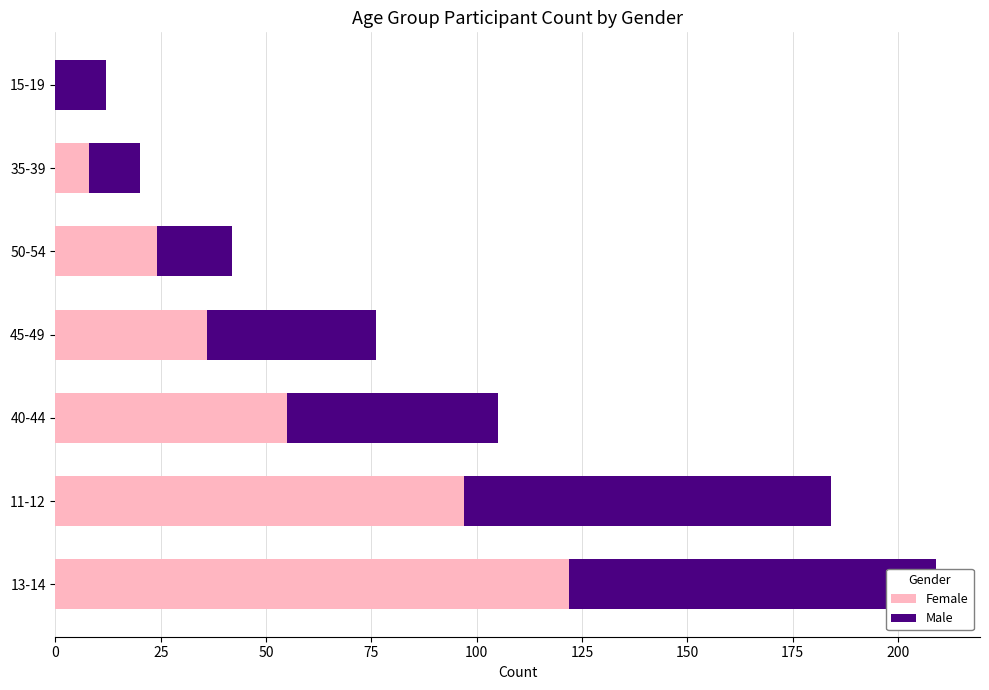

How many groups of bars are there?

7